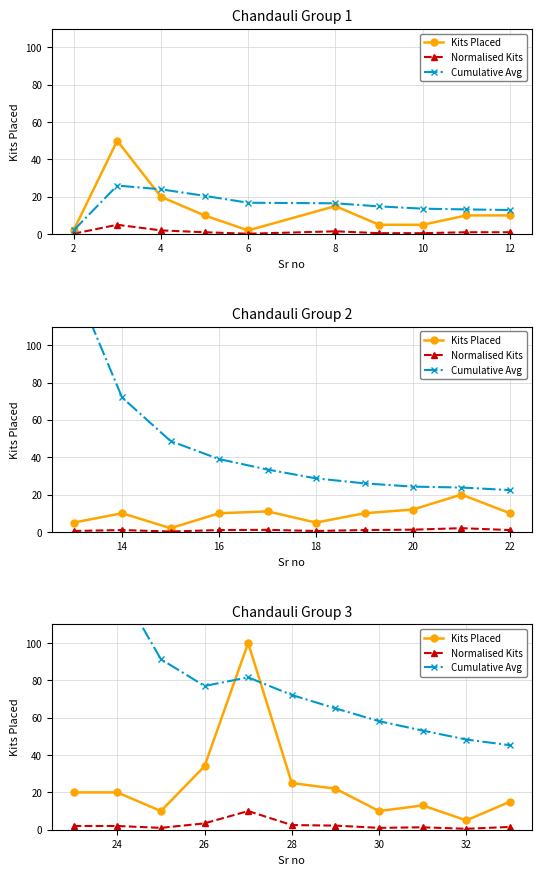

What is the average value of the Cumulative Avg series?

88.0